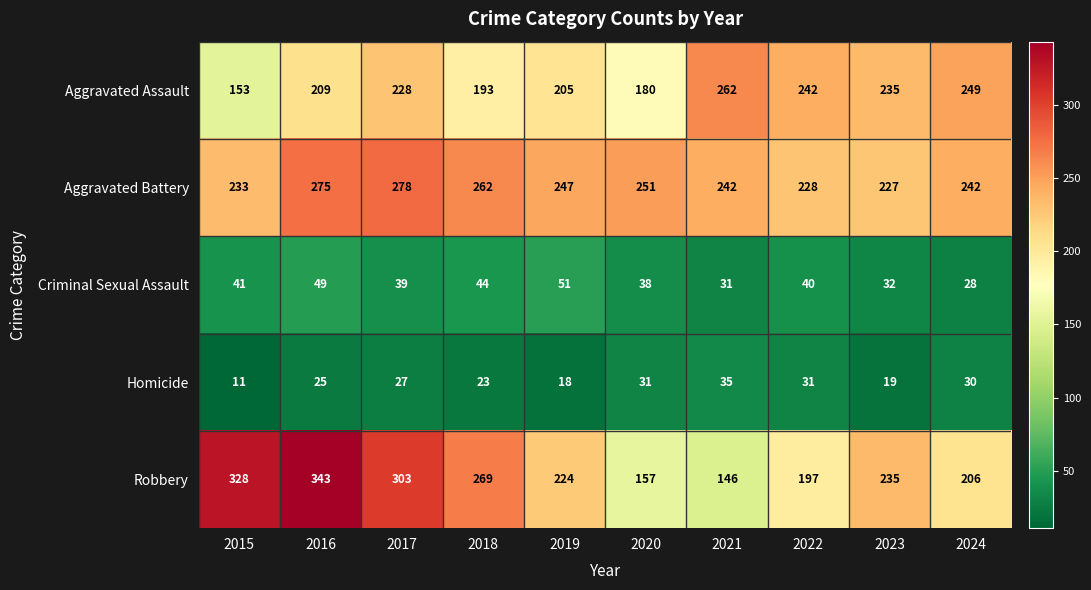

At how many categories does at least one series exceed 212?

10